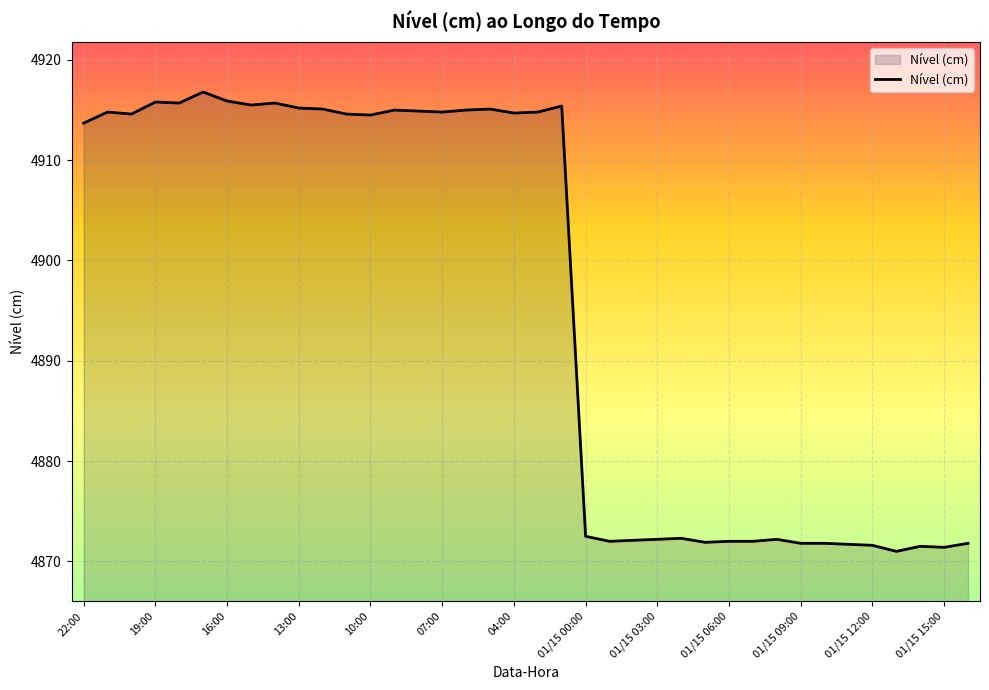

How many lines are shown in the chart?

1